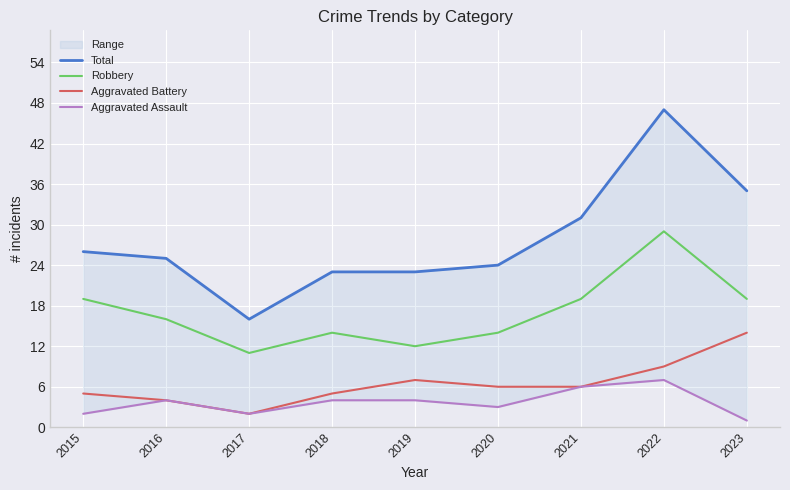

True or false: Aggravated Assault has a value of 3 at 2020.

True